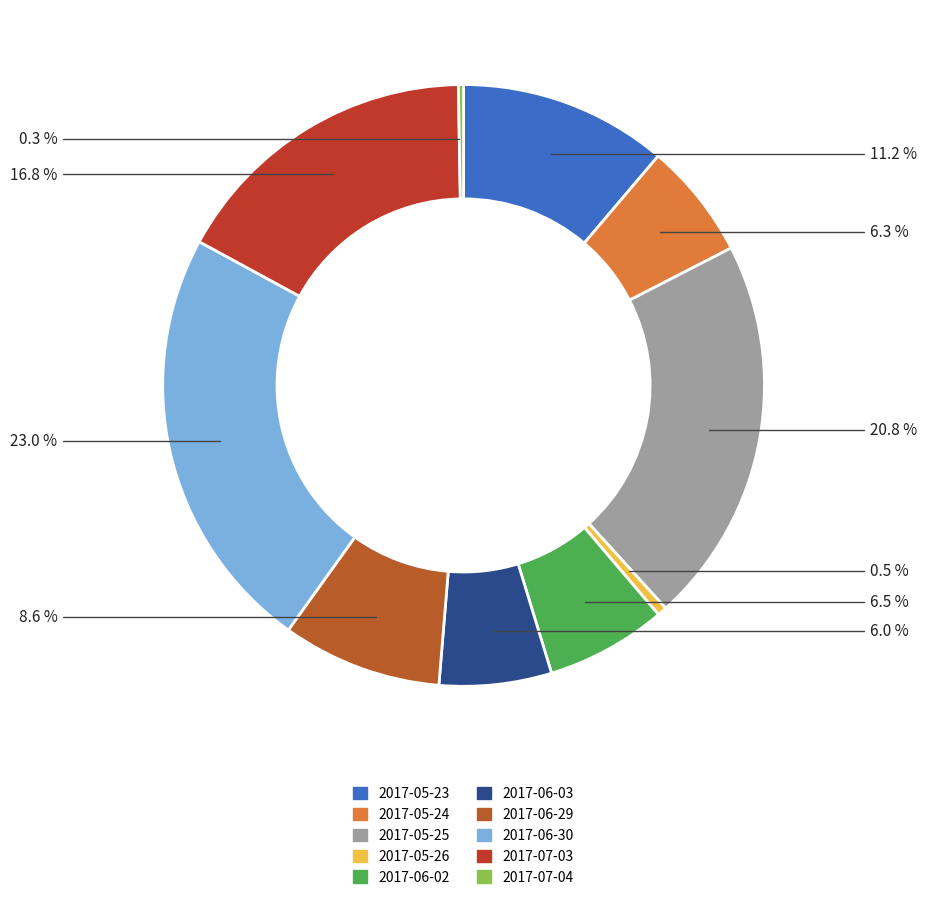

True or false: 2017-06-30 accounts for 32% of the total.

False